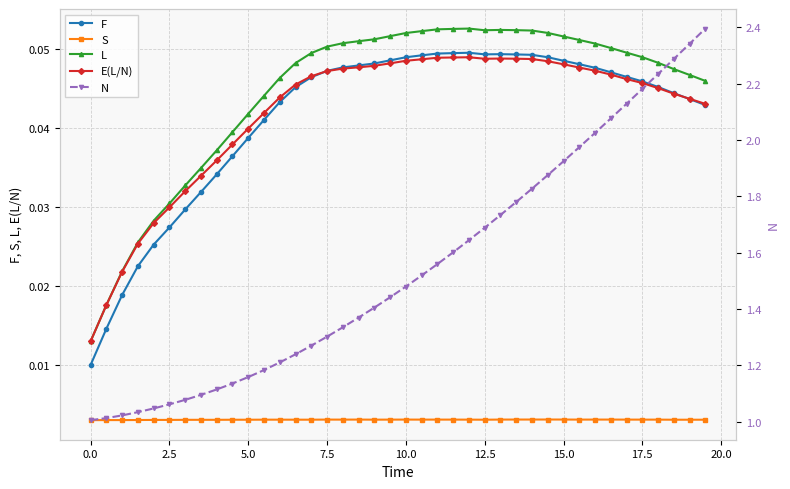

What are all the series names shown in the legend?

F, S, L, E(L/N), N